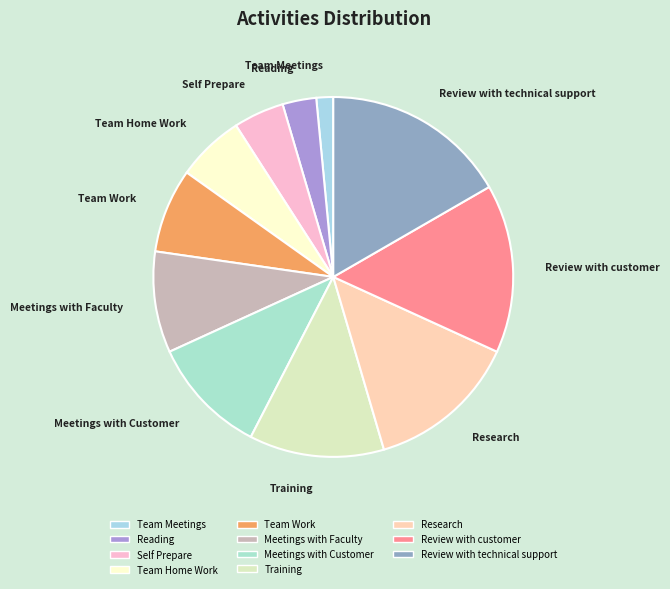

True or false: Meetings with Faculty accounts for 9% of the total.

True